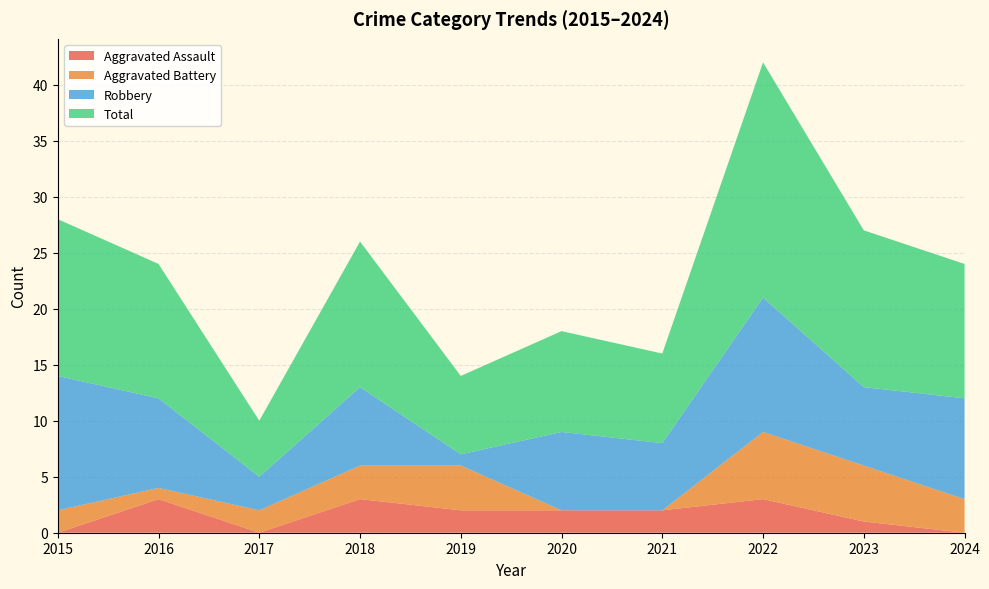

Reading left to right, transcribe all the data shown in this chart.

Aggravated Assault: 2015=0	2016=3	2017=0	2018=3	2019=2	2020=2	2021=2	2022=3	2023=1	2024=0
Aggravated Battery: 2015=2	2016=1	2017=2	2018=3	2019=4	2020=0	2021=0	2022=6	2023=5	2024=3
Robbery: 2015=12	2016=8	2017=3	2018=7	2019=1	2020=7	2021=6	2022=12	2023=7	2024=9
Total: 2015=14	2016=12	2017=5	2018=13	2019=7	2020=9	2021=8	2022=21	2023=14	2024=12